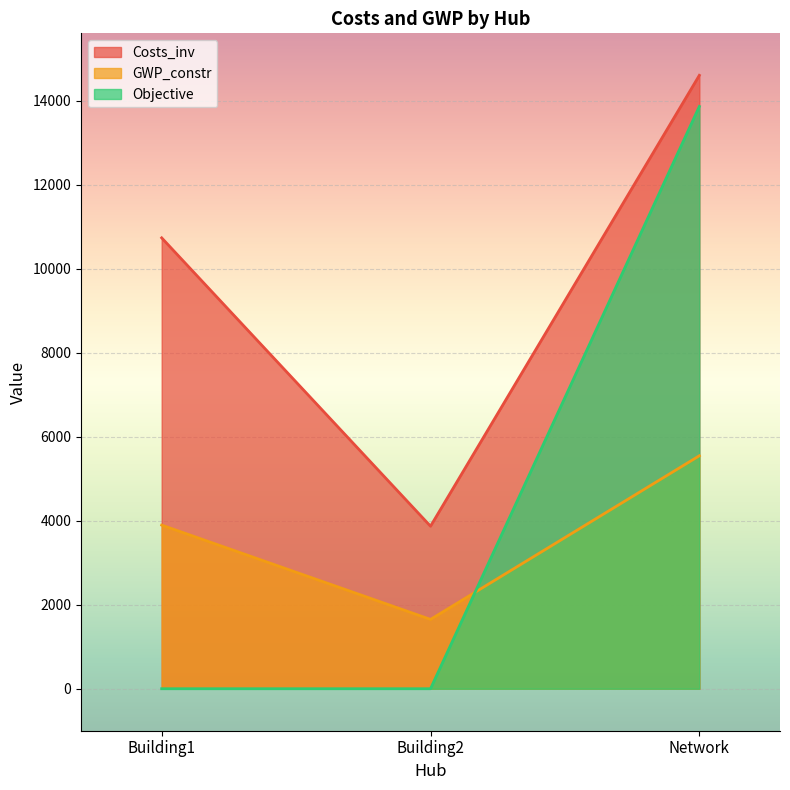

What is the average value of the Objective series?

4622.4